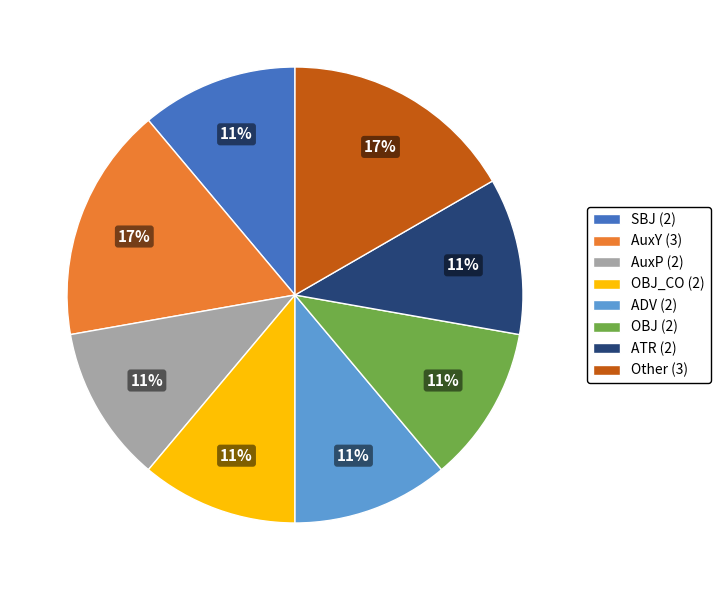

To the nearest percent, what is the difference between the largest and smallest slice percentages?

6%